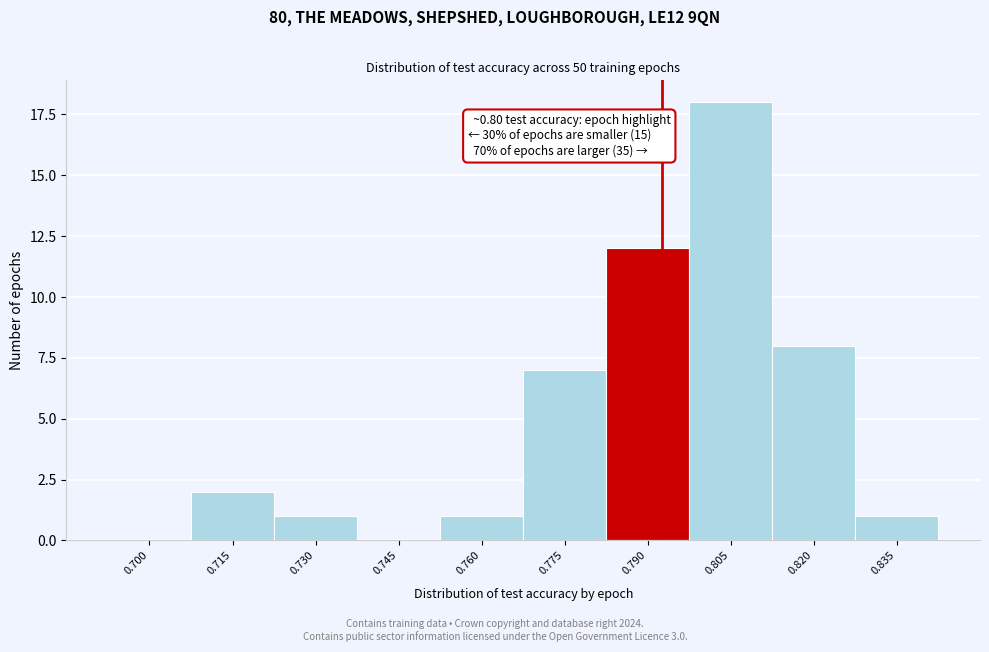

Reading right to left, what are all the values shown in this chart?

0.835=1	0.820=8	0.805=18	0.790=12	0.775=7	0.760=1	0.745=0	0.730=1	0.715=2	0.700=0